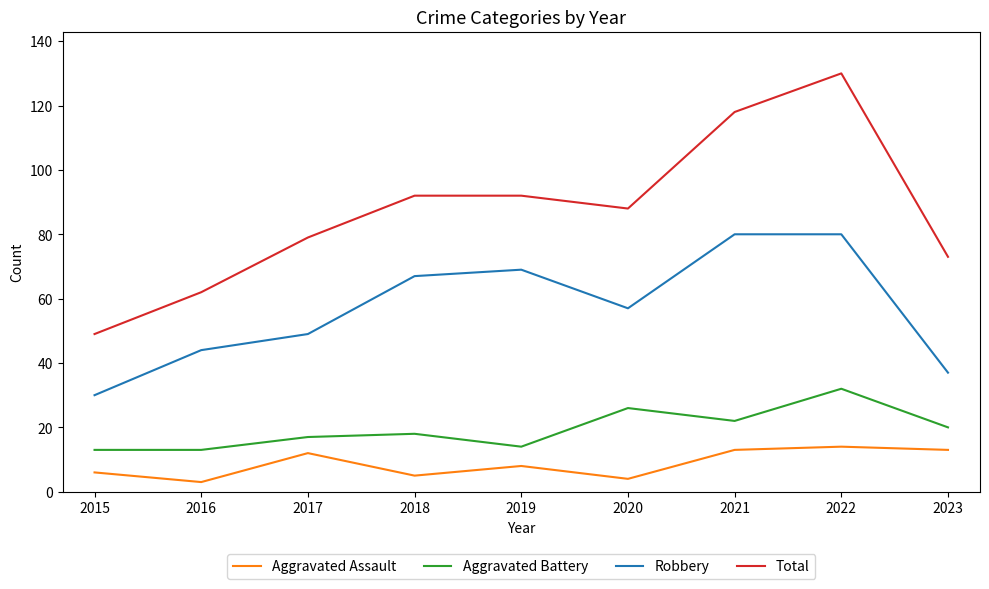

What is the difference between the maximum and minimum values in the Aggravated Battery series?

19